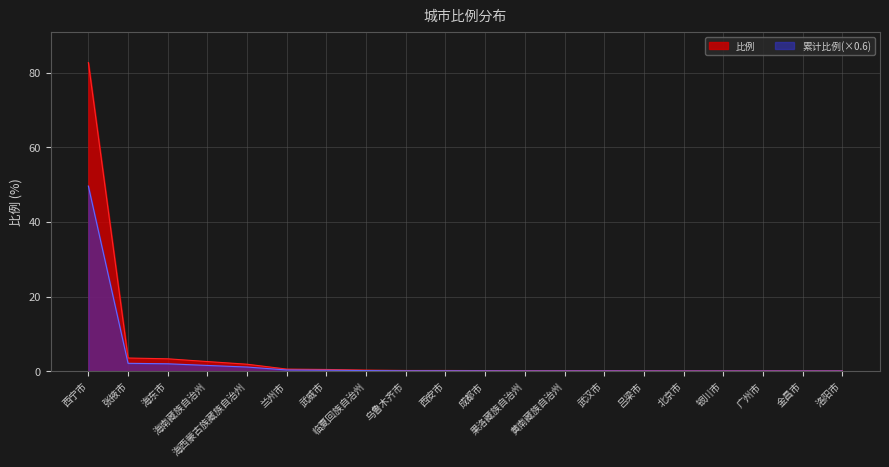

Which series has the largest range (max minus min)?

比例